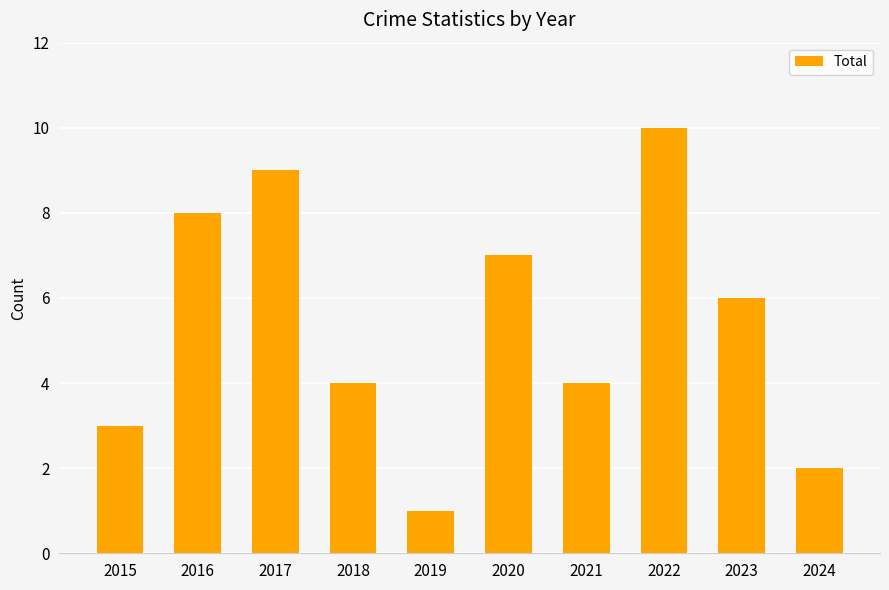

Count the number of categories in the chart.

10